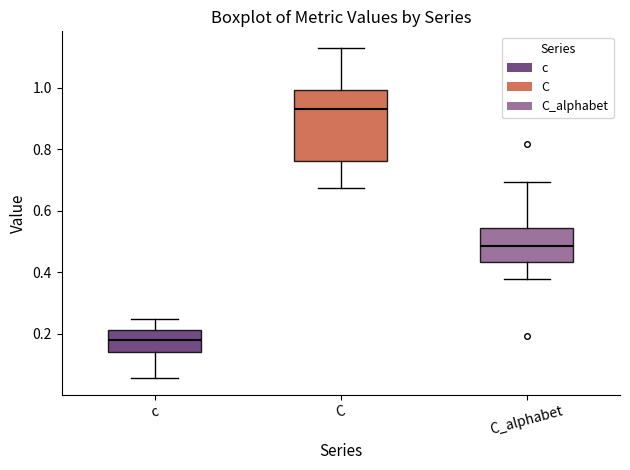

Which box has the lowest median line?

c